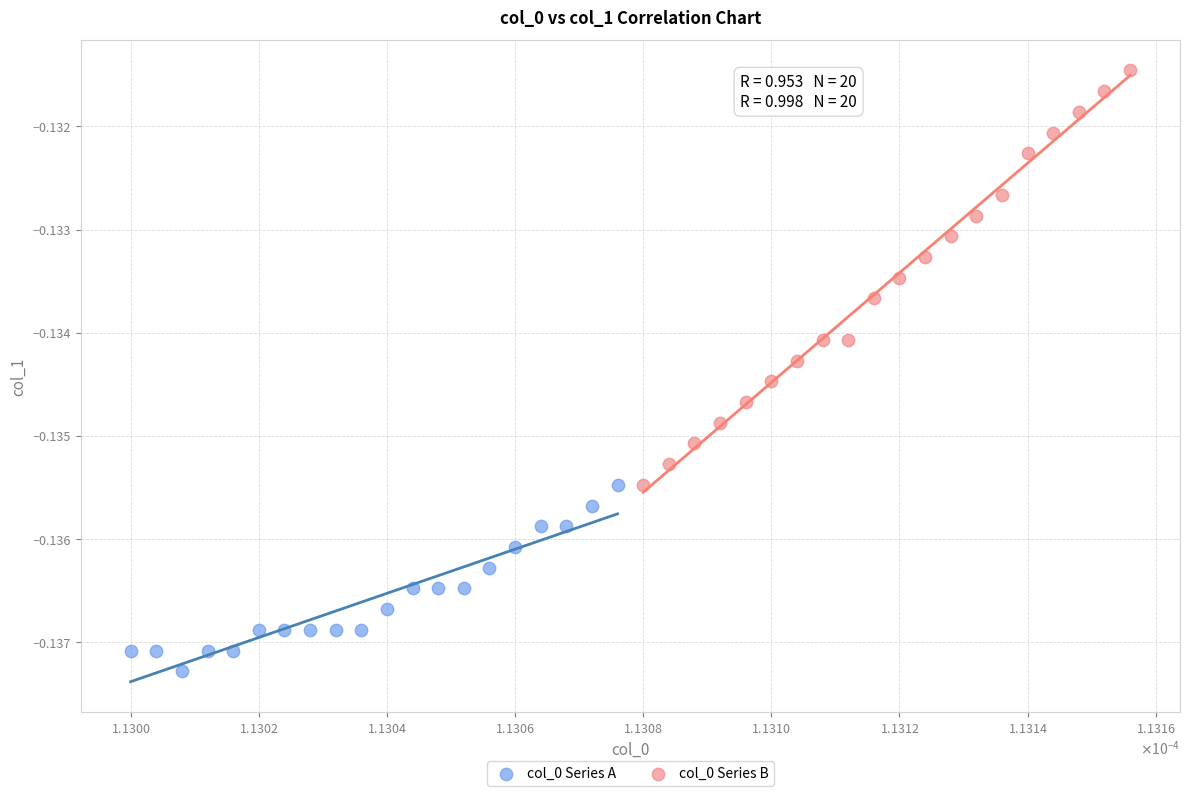

Which series contains the highest Y value?

col_0 Series B